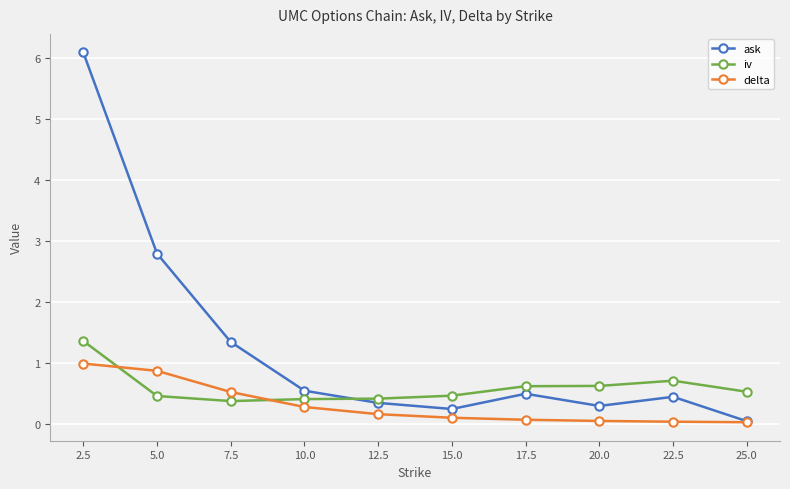

What is the label of the 4th point from the left?

10.0